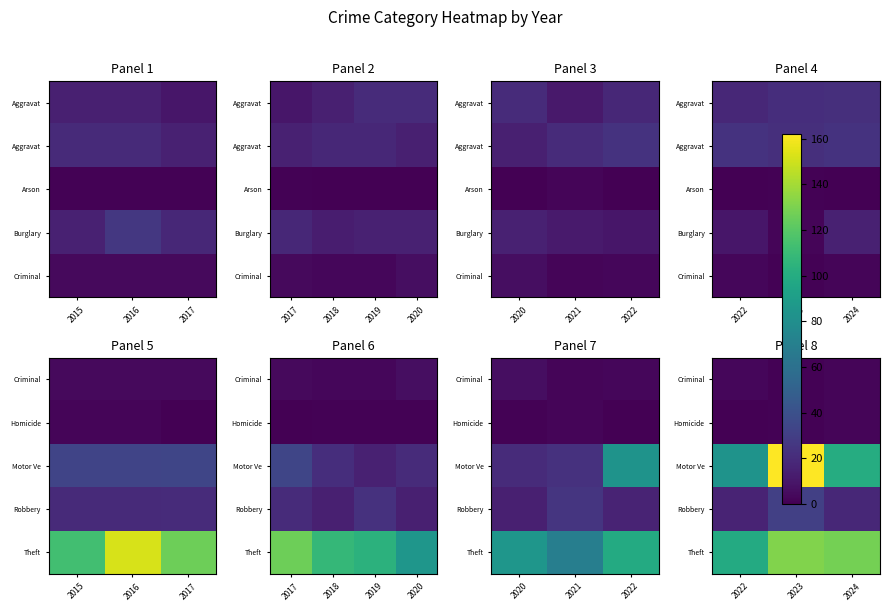

Which category has the highest value in the Homicide series?

2024